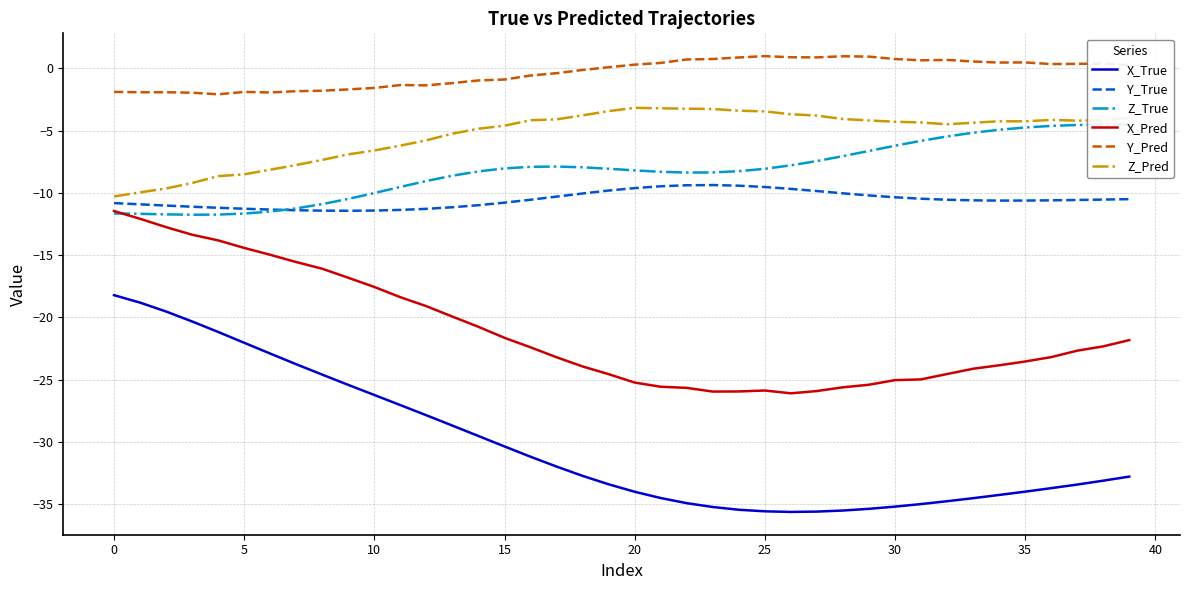

What is the maximum value for X_True?

-18.2